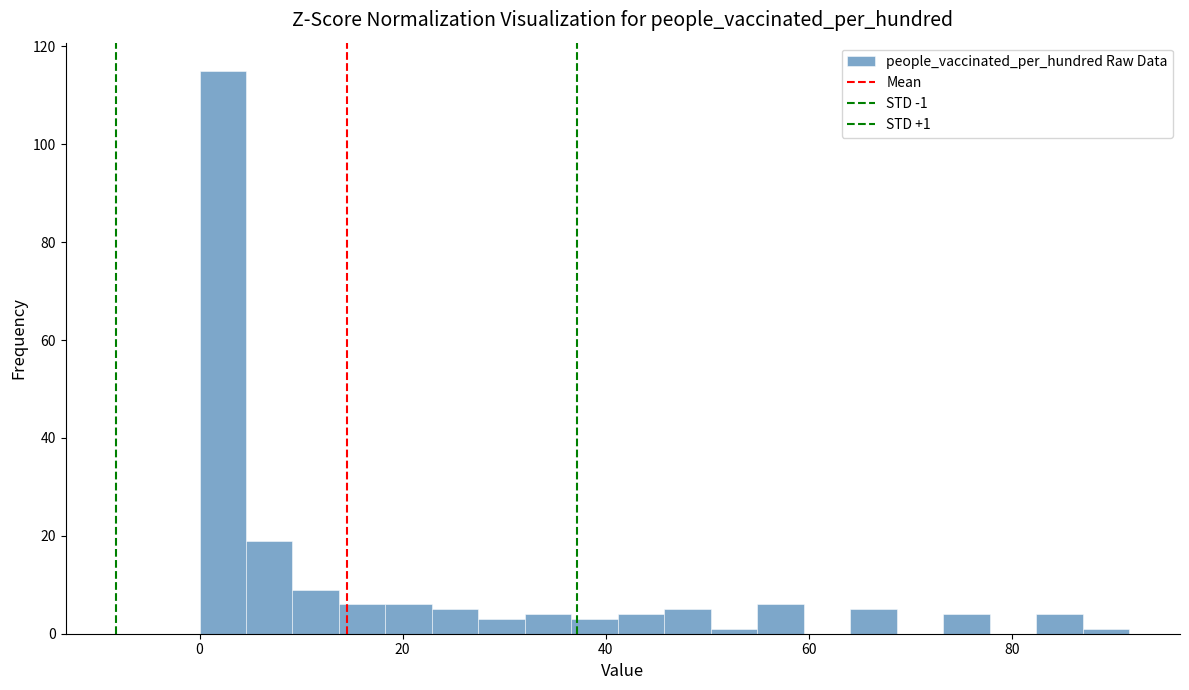

Read against the x-axis, roughly where is the centre of the tallest bar?

2